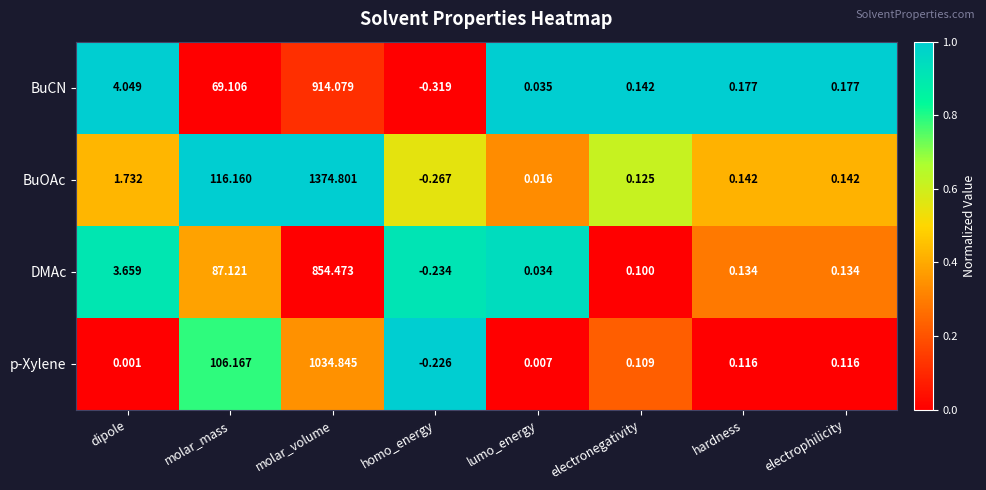

At which label does BuCN first exceed 0?

dipole